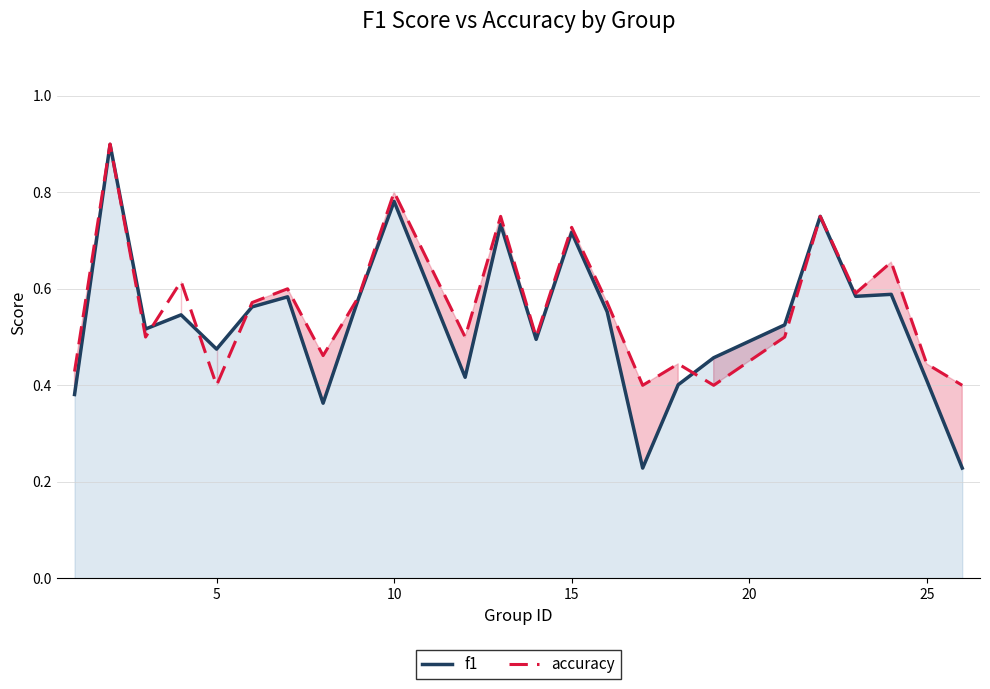

How many interior local valleys does the accuracy series have?

8